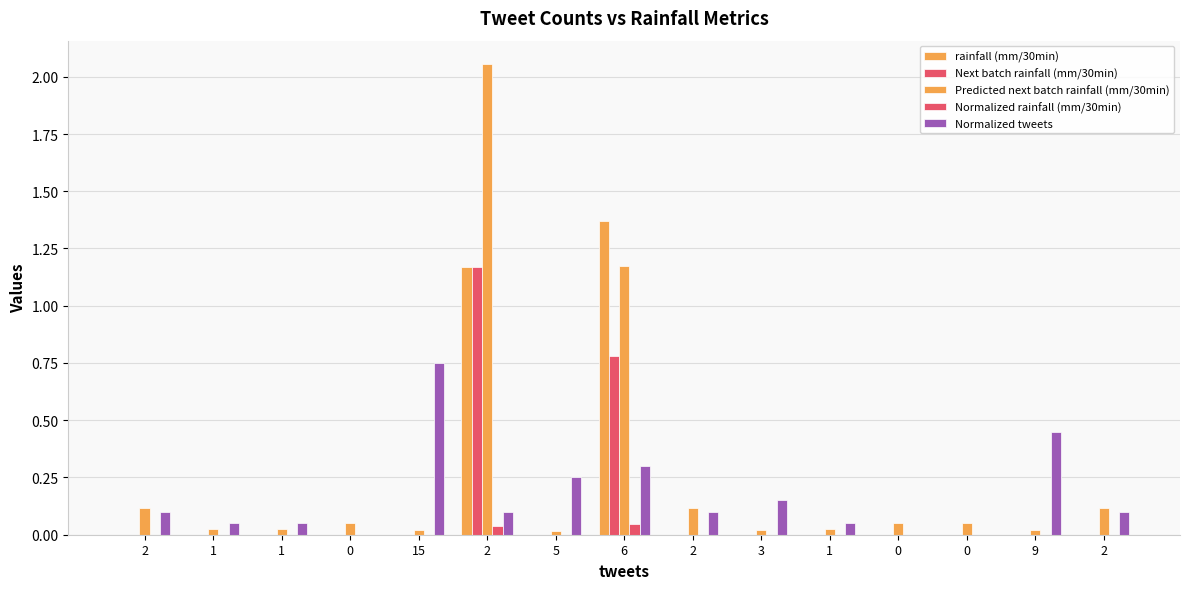

The rainfall (mm/30min) series shows -0.5 at 1. True or false?

False